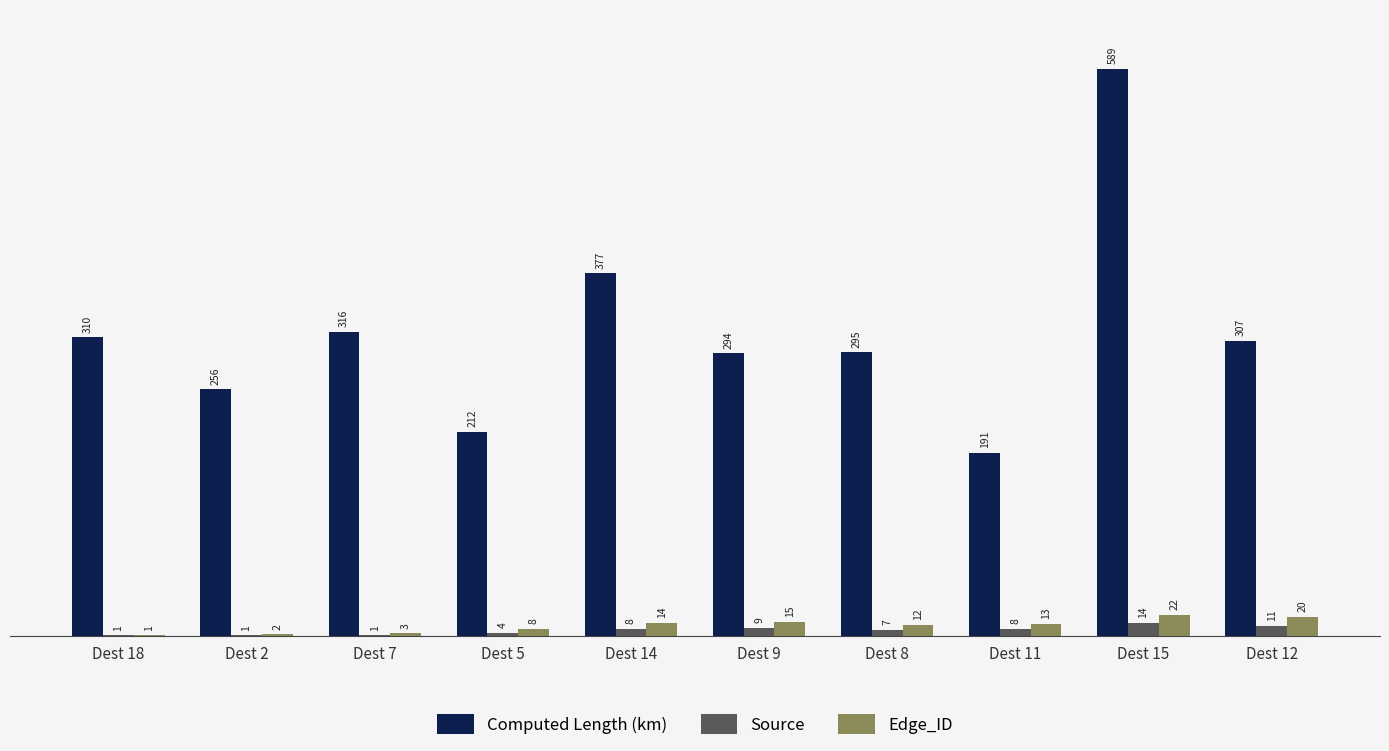

Where is Computed Length (km) nearest to the value 389?

Dest 14